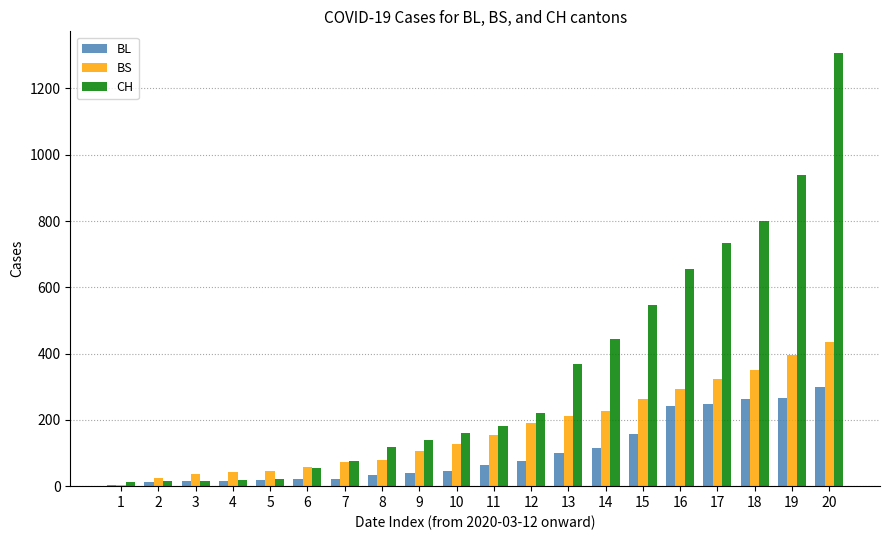

True or false: BL has a value of 158 at 15.

True